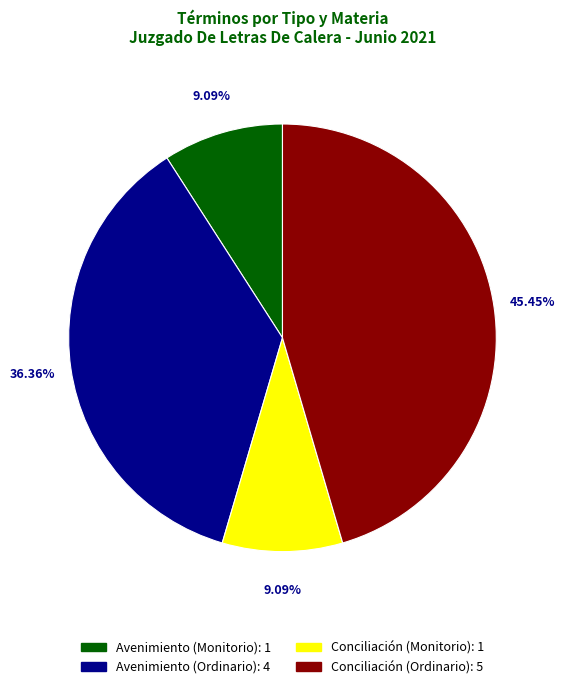

Is it true that Conciliación (Ordinario) is 45% of the pie?

True